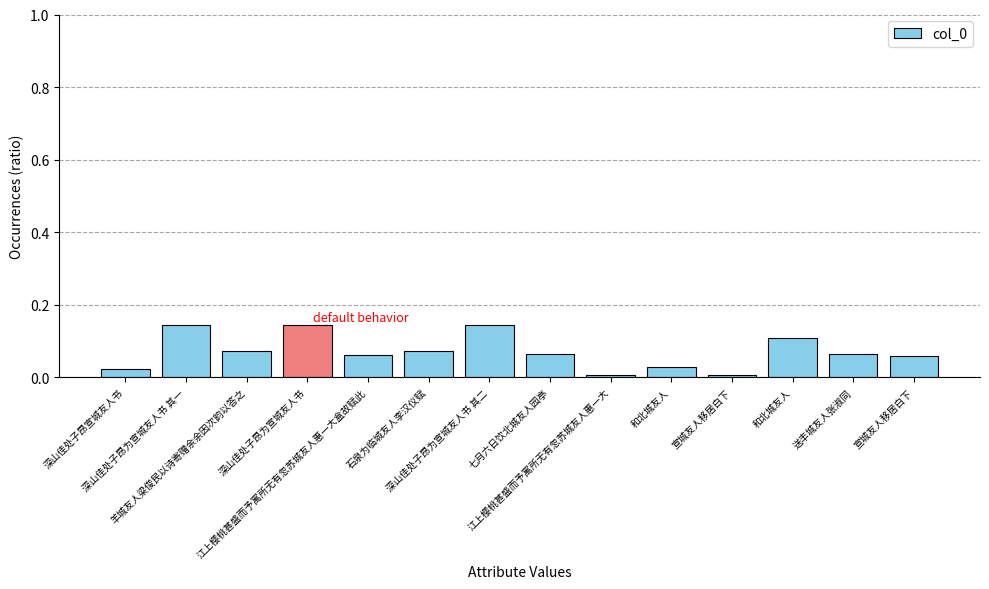

How many data points does each series have?

14